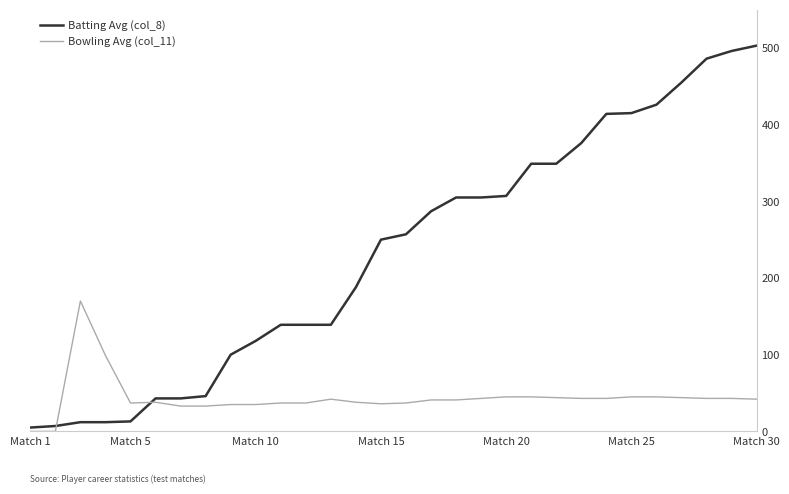

Which series has the largest total across all categories?

Batting Avg (col_8)